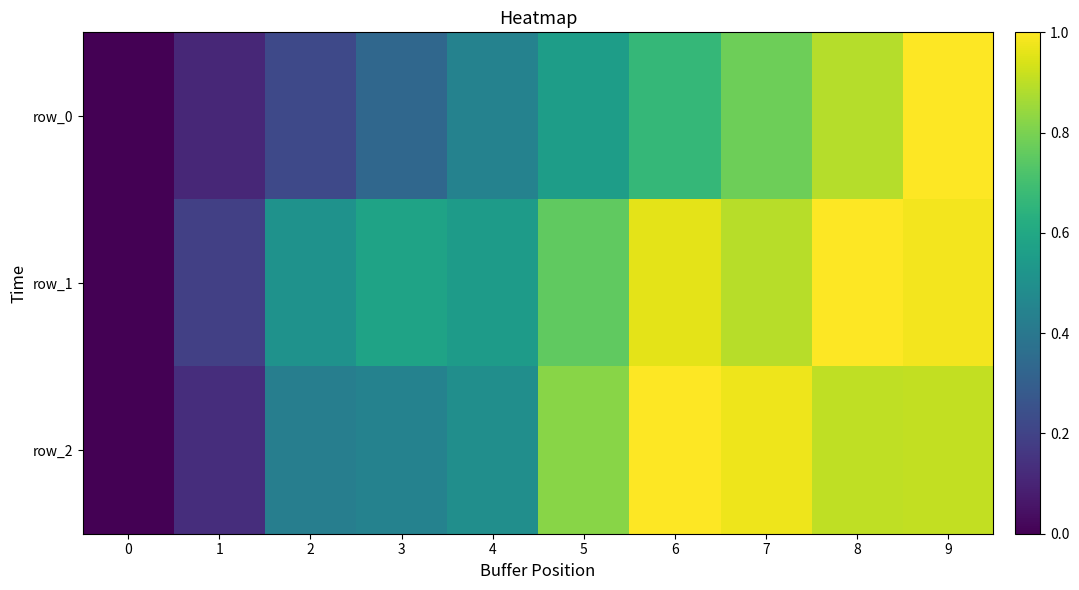

Rank the series by their average value, from lowest to highest.

row_0, row_2, row_1